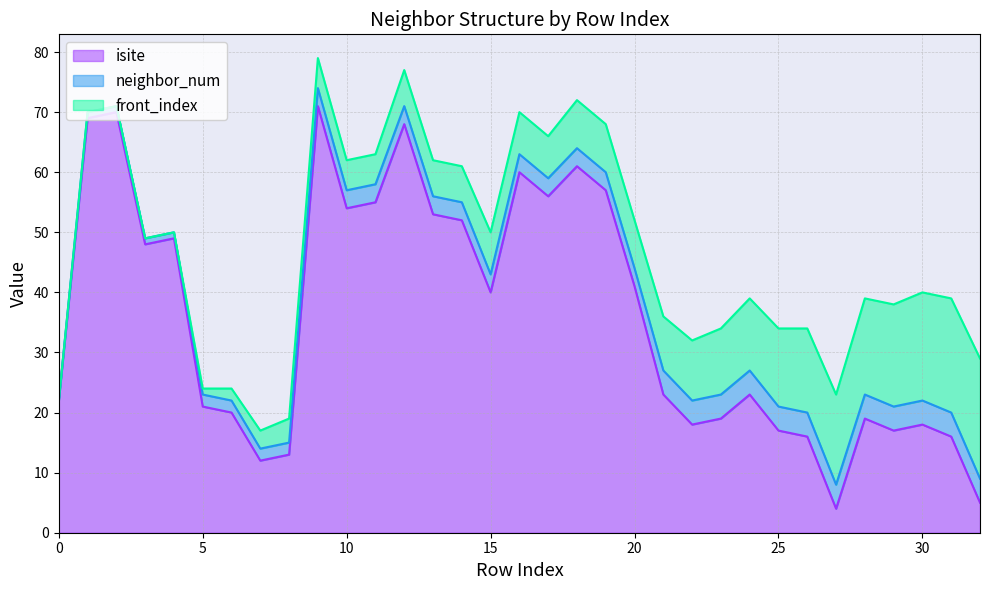

Which series has the largest range (max minus min)?

isite